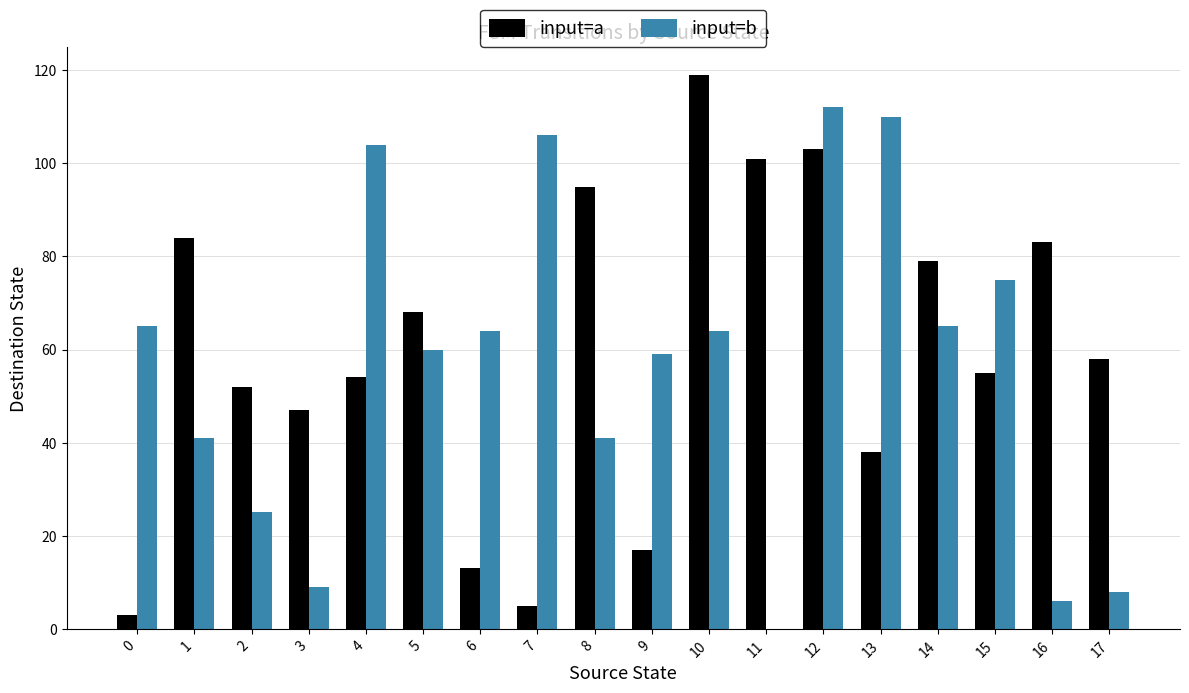

The value of input=a at 12 is 103. True or false?

True